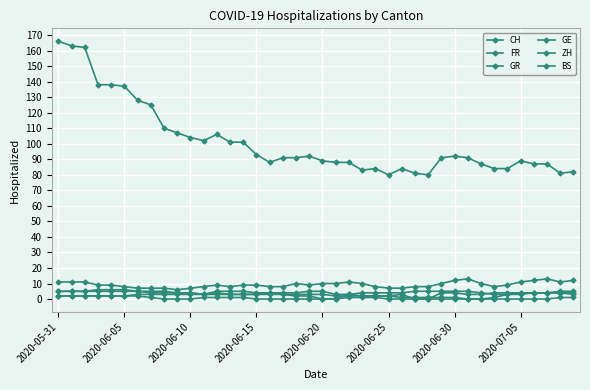

What is the sum of all BS values?

124